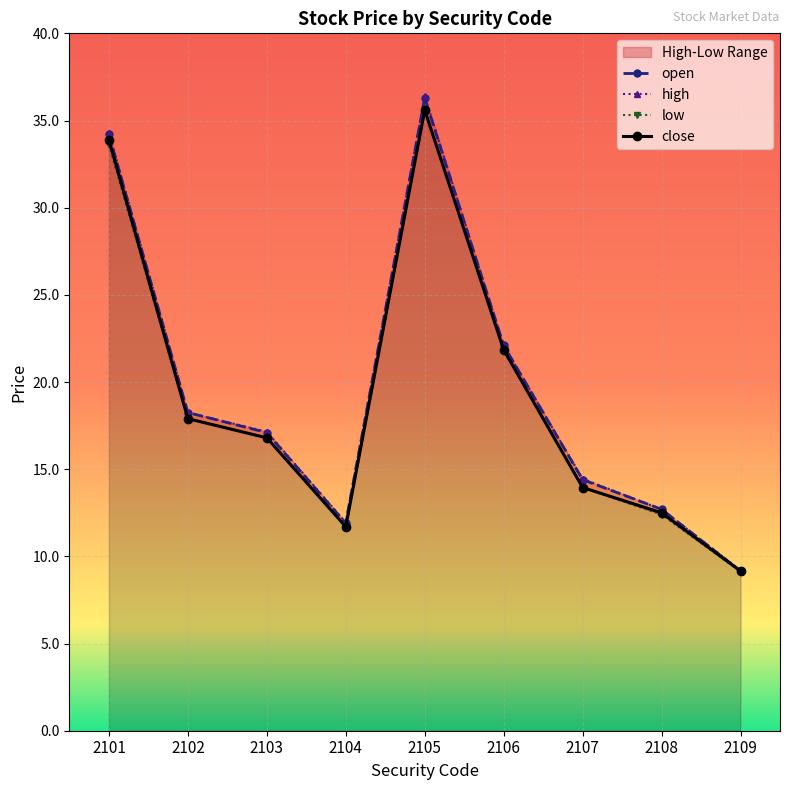

What is the sum of all open values?

176.1